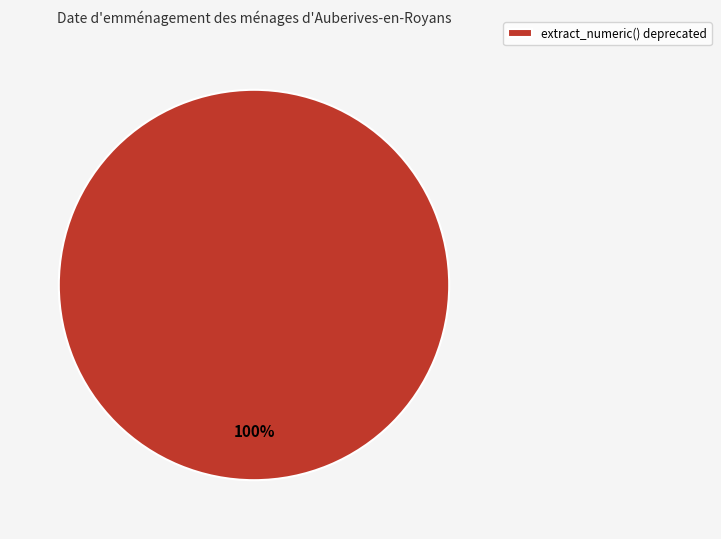

What percentage is the extract_numeric() deprecated slice, to the nearest percent?

100%